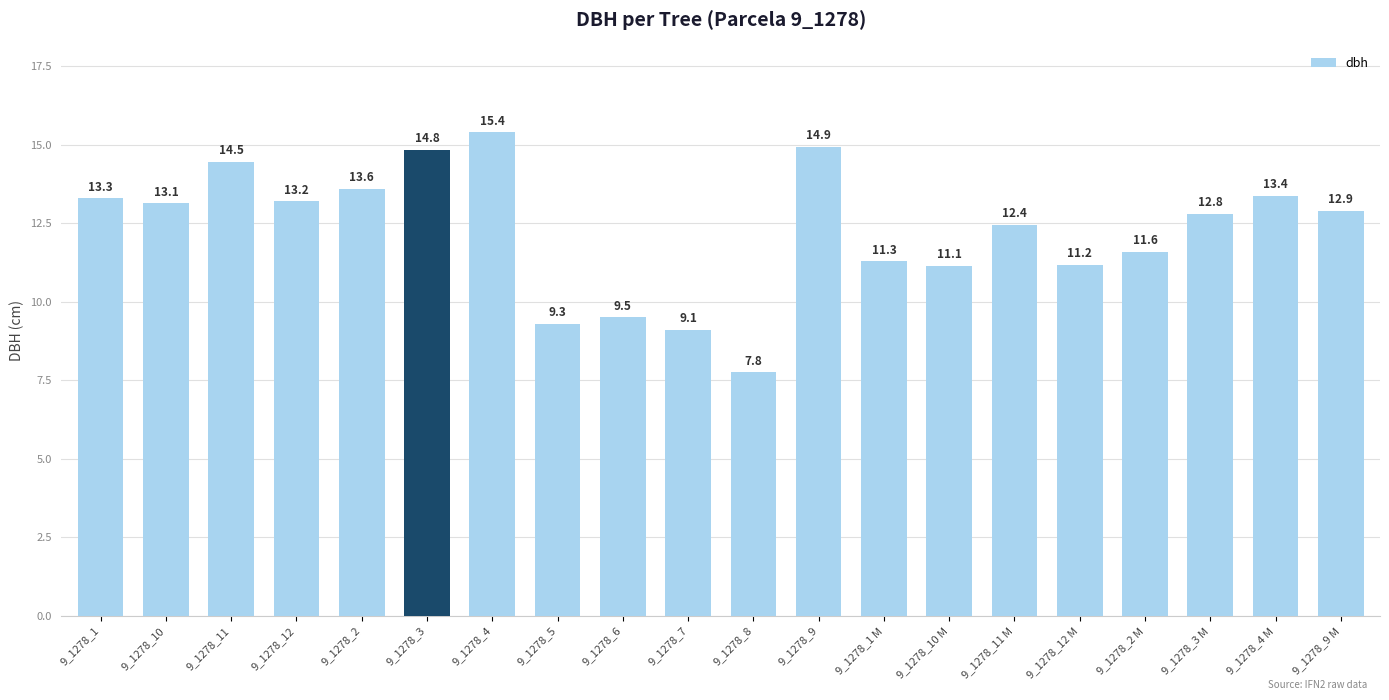

Approximately how many times larger is the value at 9_1278_3 M compared to 9_1278_6?

1.3